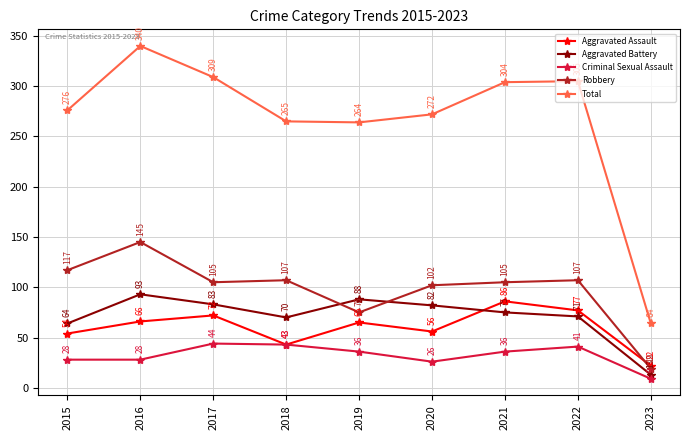

Is the value of Robbery at 2017 greater than the value of Aggravated Battery at 2019?

Yes